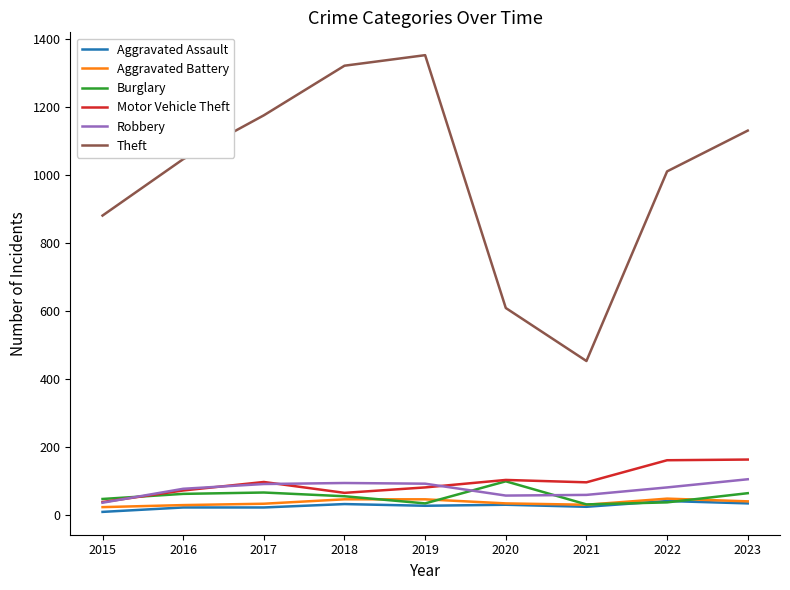

Is this an area chart (filled region under the line)?

No